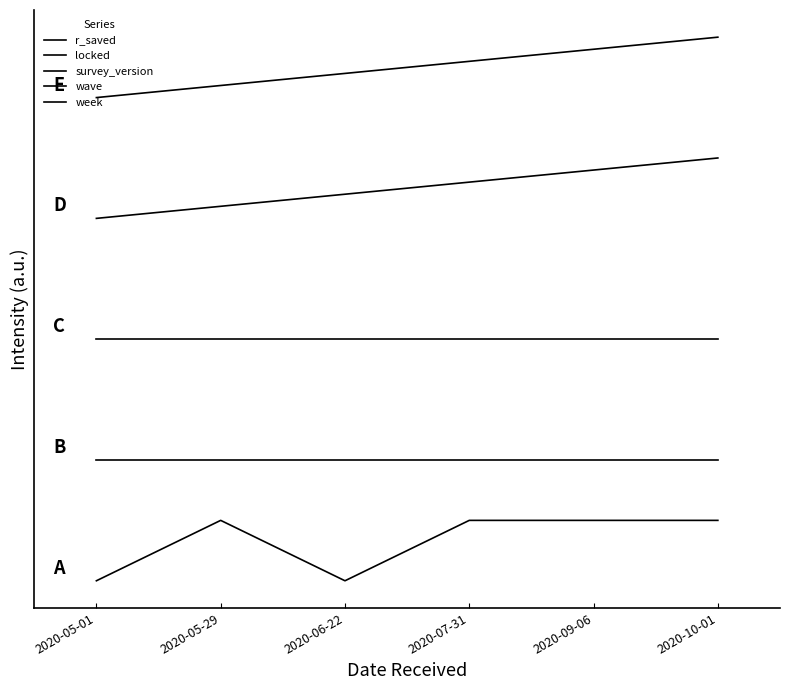

Does the chart display data point markers on the line(s)?

No